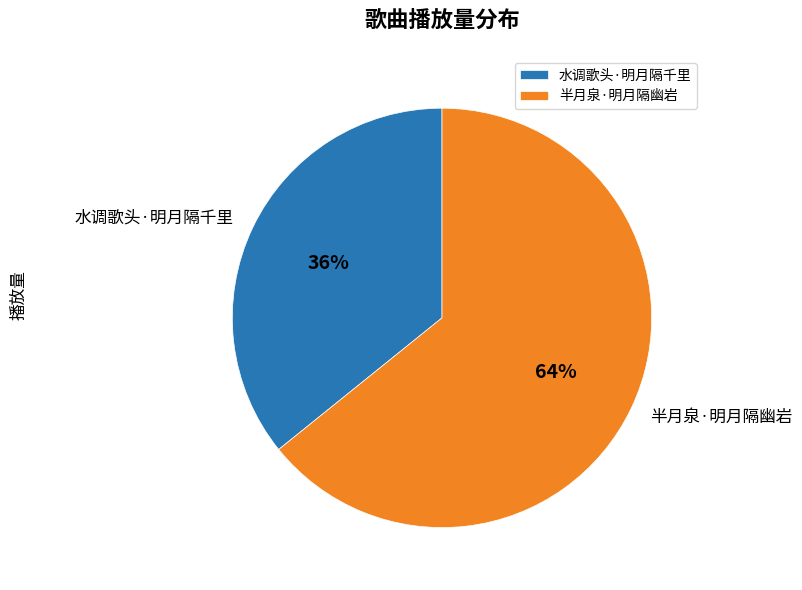

True or false: 水调歌头·明月隔千里 accounts for 36% of the total.

True